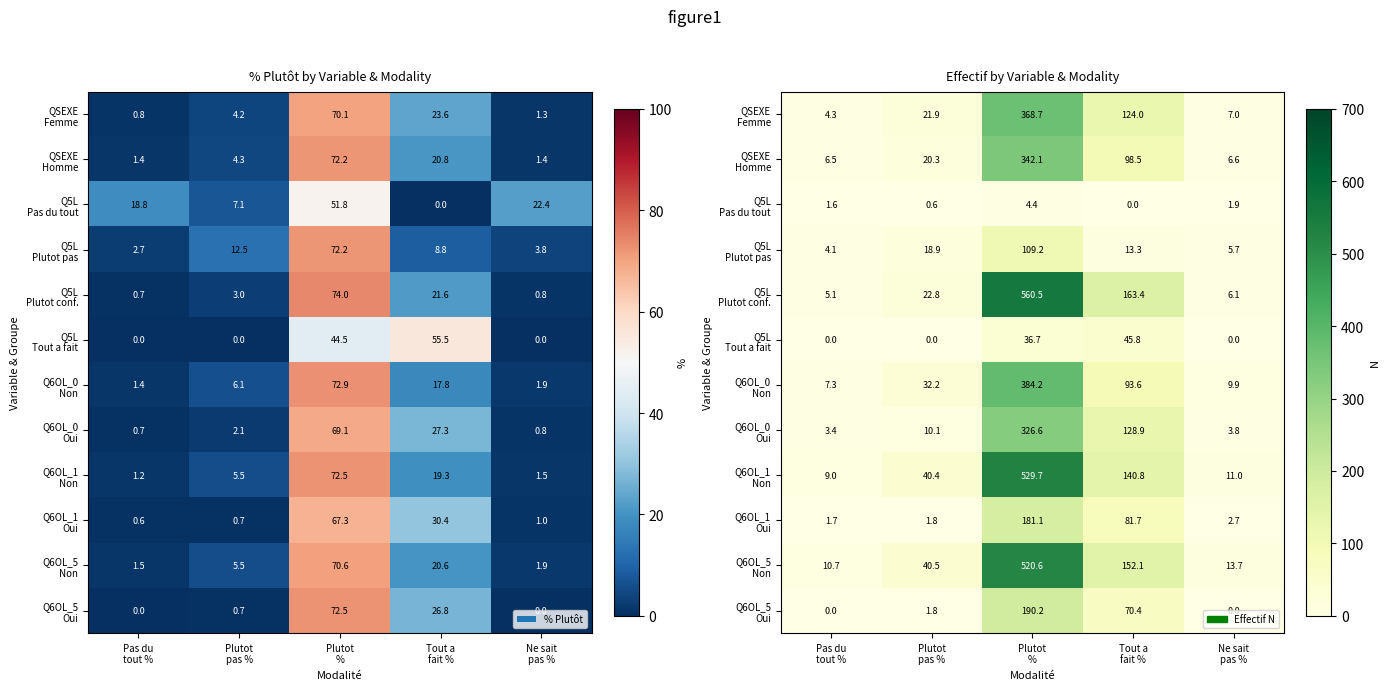

The value of Q6OL_5 Non at Tout a fait % is 199.4. True or false?

False